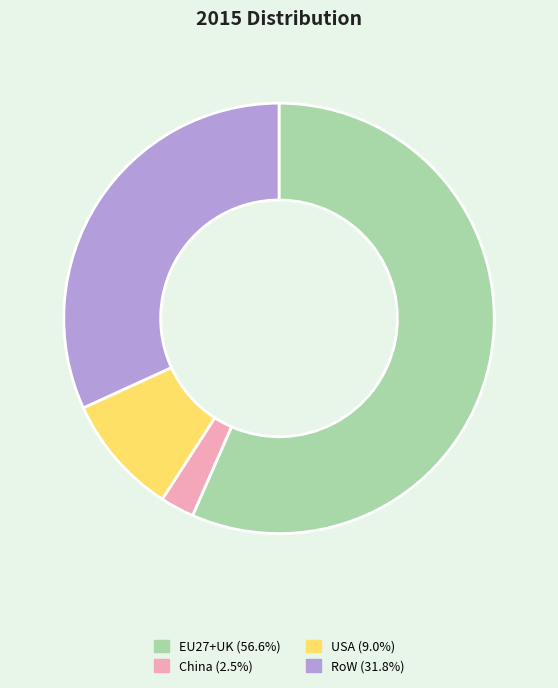

Is it true that EU27+UK is 57% of the pie?

True